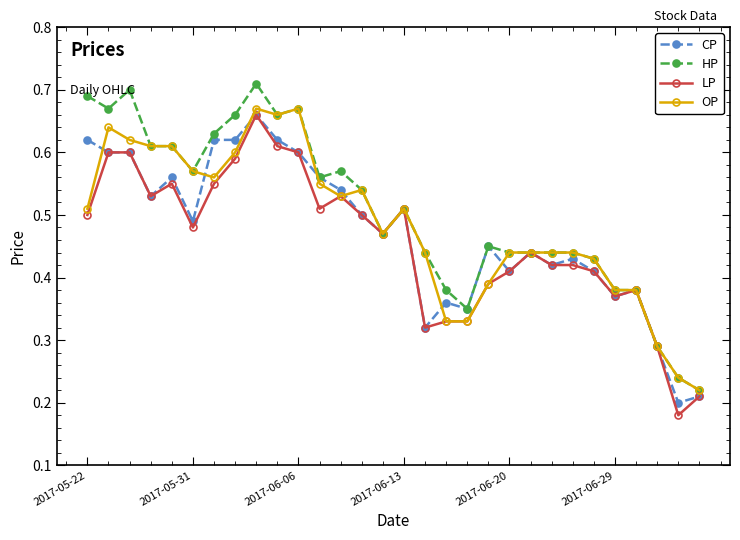

At how many categories does at least one series exceed 0?

30